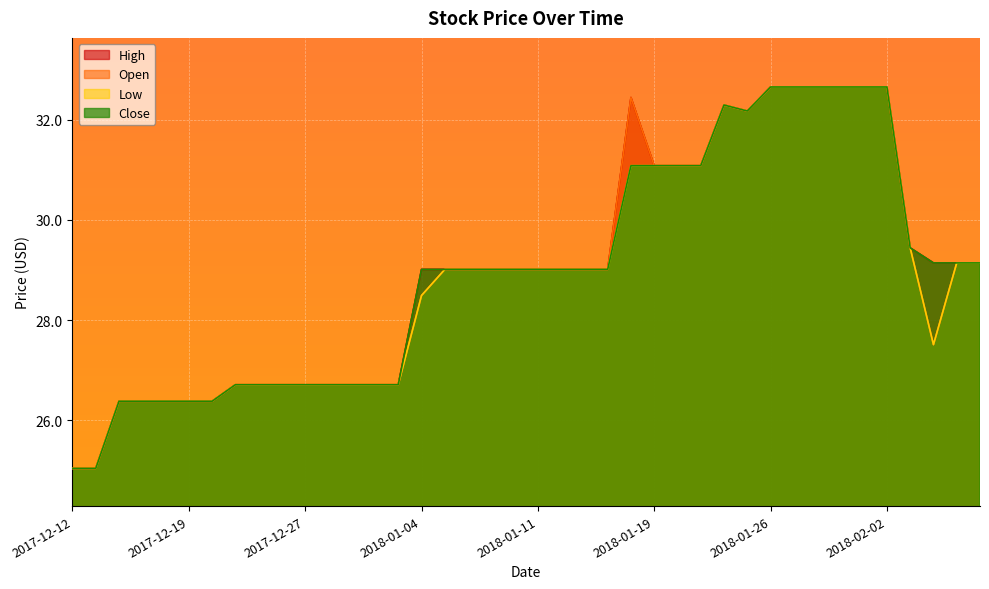

At 2018-01-19, list the series in order from largest to smallest.

Open, High, Low, Close